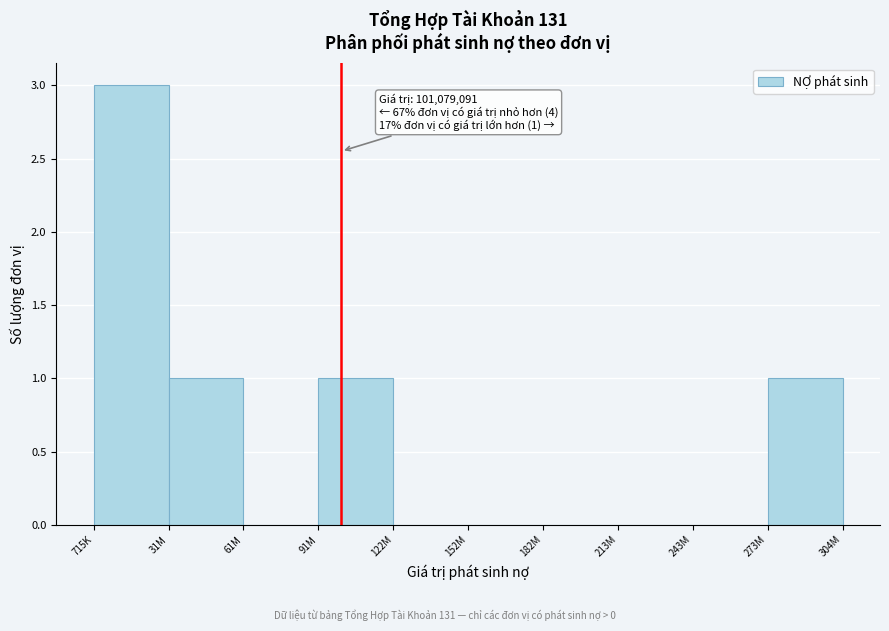

Reading left to right, what are all the values shown in this chart?

715K=3	31M=1	61M=0	91M=1	122M=0	152M=0	182M=0	213M=0	243M=0	273M=1